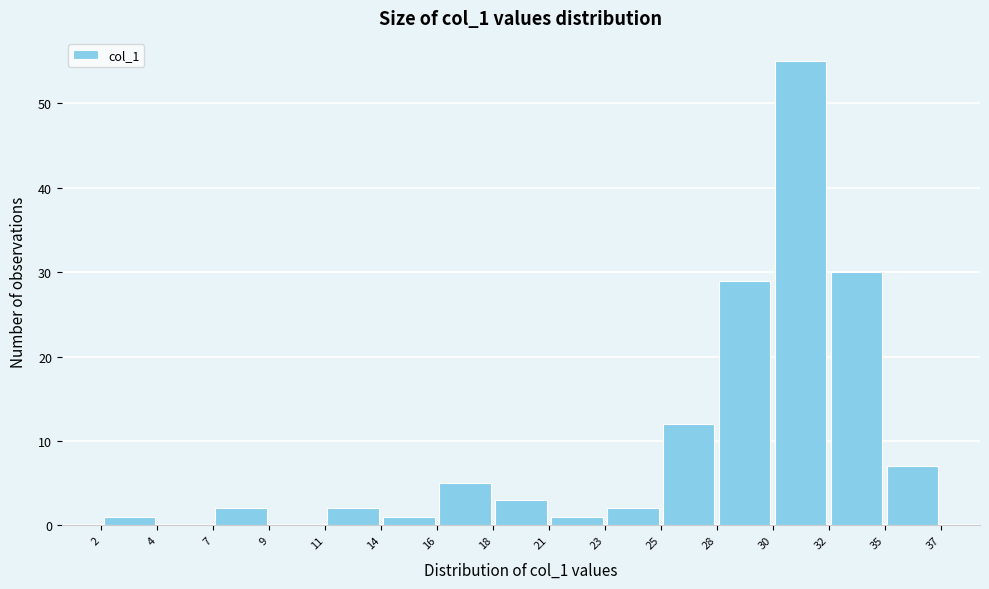

Reading left to right, transcribe this chart: for each bar, give the range it covers on the x-axis and its height. The values are not printed on the chart, so give them approximately, as read against the axis.

2 to 4: 1
4 to 7: 0
7 to 9: 2
9 to 11: 0
11 to 14: 2
14 to 16: 1
16 to 18: 5
18 to 21: 3
21 to 23: 1
23 to 25: 2
25 to 28: 12
28 to 30: 29
30 to 32: 55
32 to 35: 30
35 to 37: 7